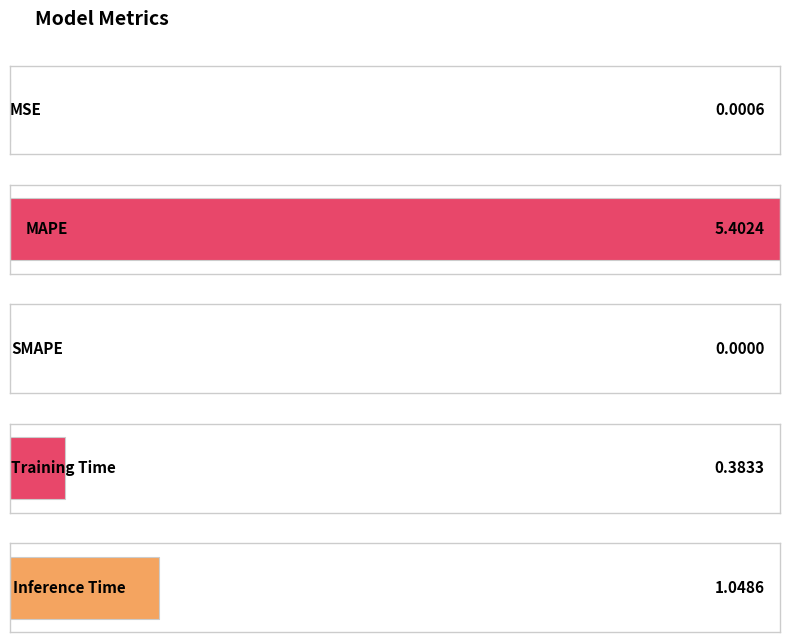

True or false: the data shows 0.6 at Training Time.

False